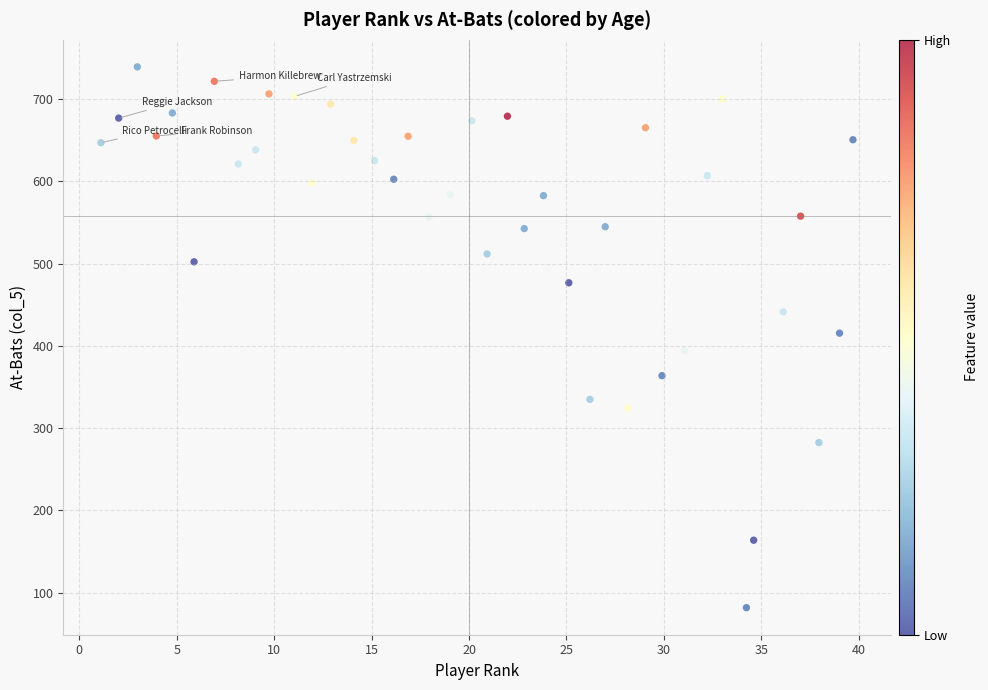

What is the range of X values (max minus min)?

38.6